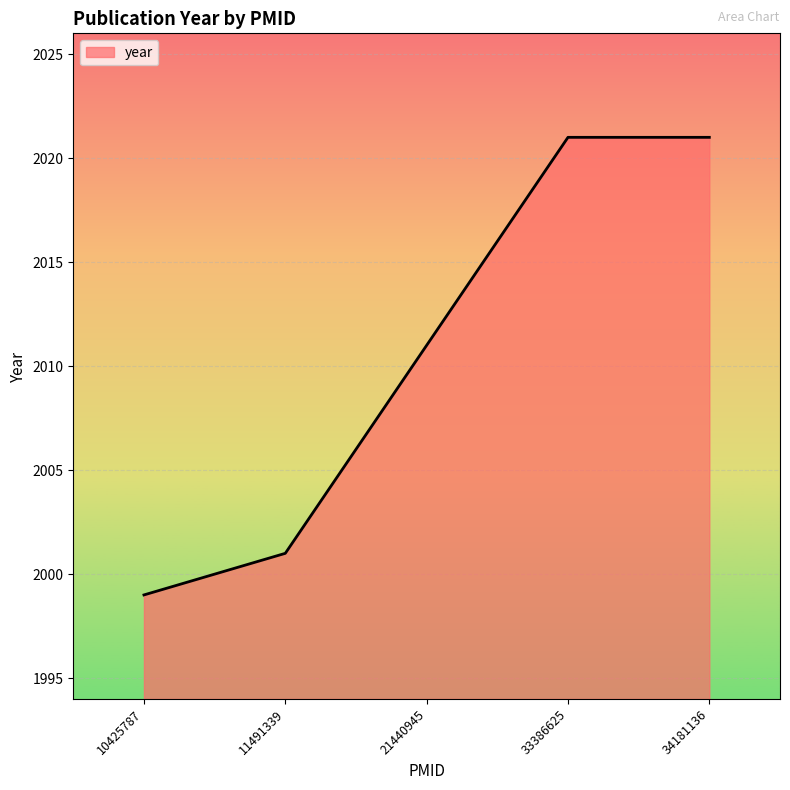

What is the sum of the values at 34181136 and 21440945?

4032